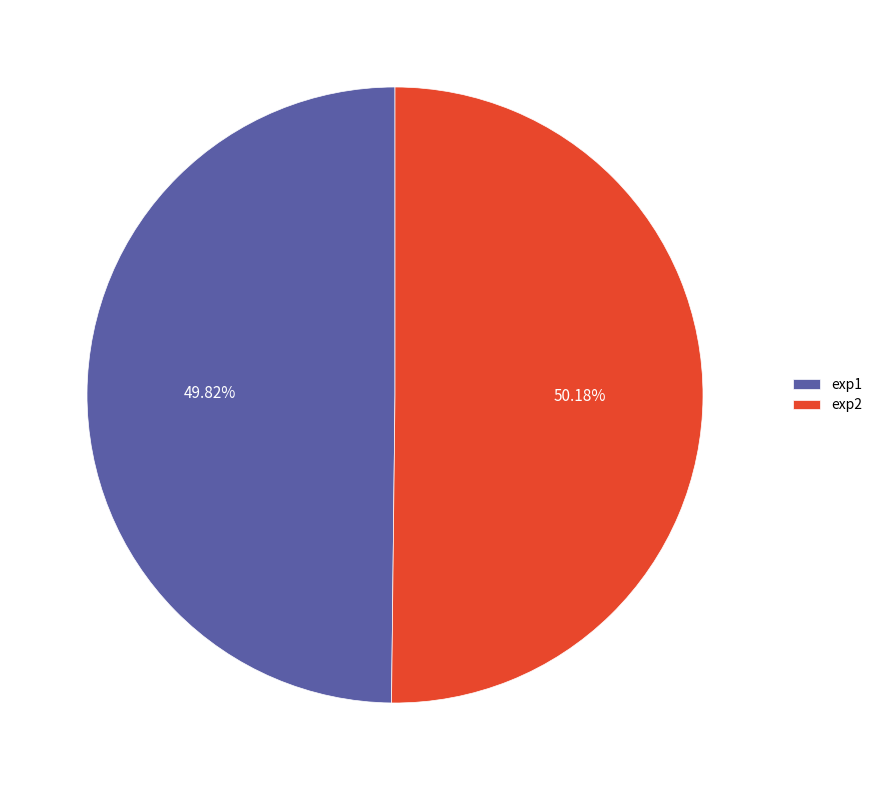

Combined, what portion of the pie is exp1 and exp2?

100.0%